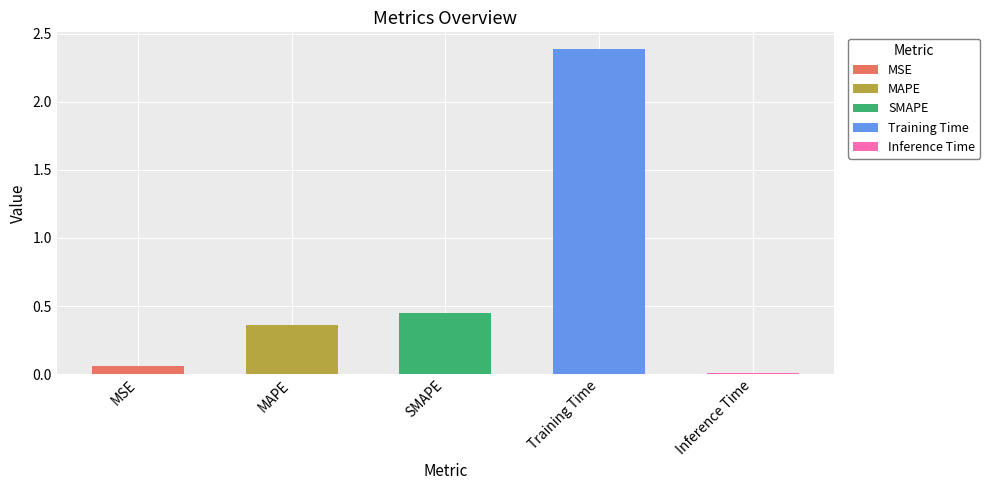

Reading left to right, transcribe all the data shown in this chart.

0.1	0.4	0.4	2.4	0.0